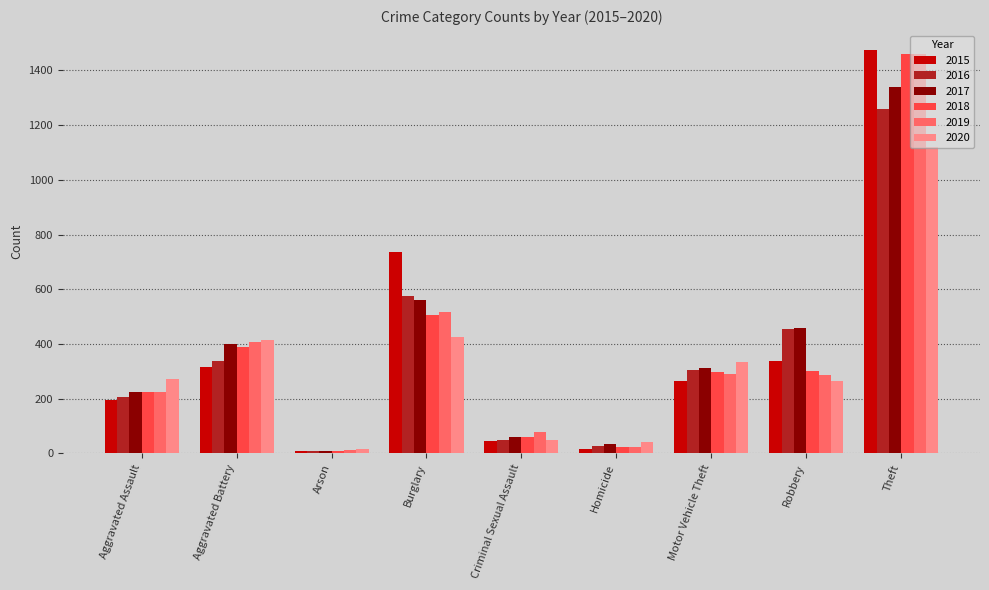

What is the lowest value of the 2020 series?

17